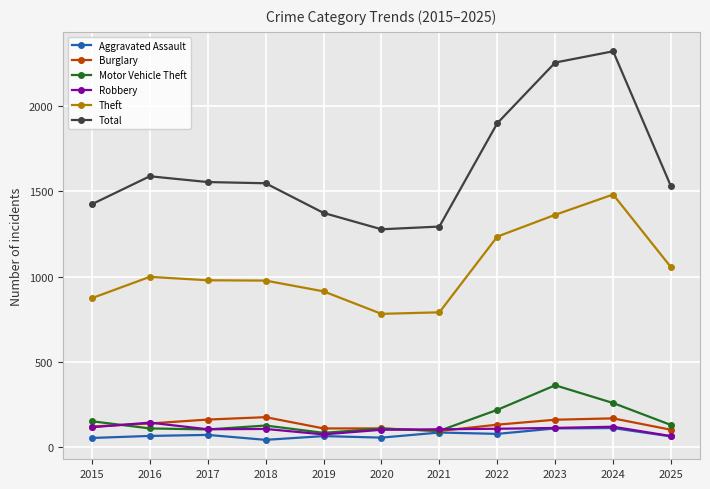

Between 2022 and 2024, which series saw the biggest shift?

Total